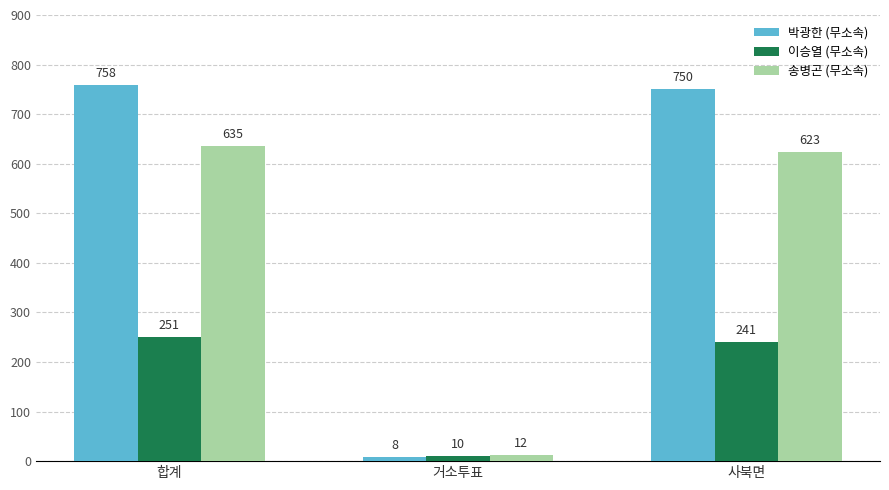

At 합계, list the series in order from smallest to largest.

이승열 (무소속), 송병곤 (무소속), 박광한 (무소속)